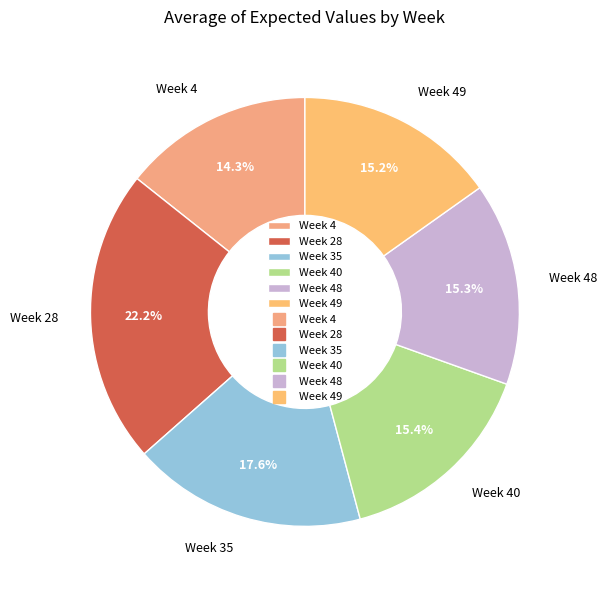

Combined, what portion of the pie is Week 4 and Week 40?

29.7%